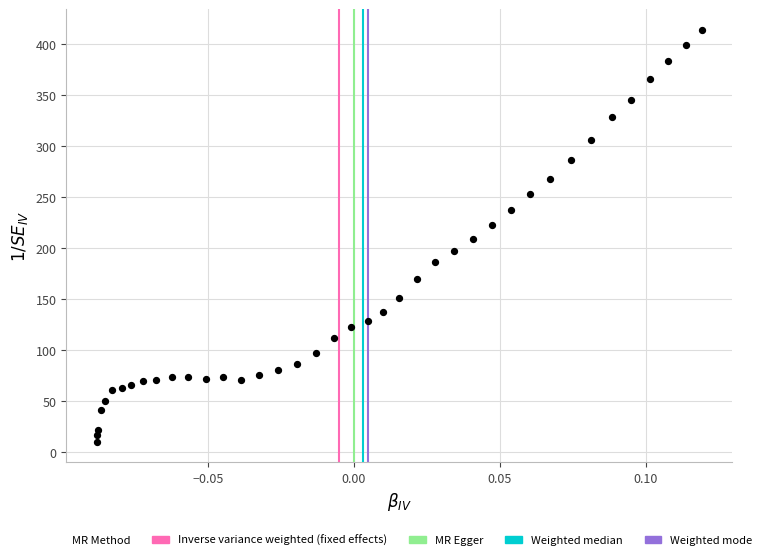

What is the range of Y values (max minus min)?

404.1